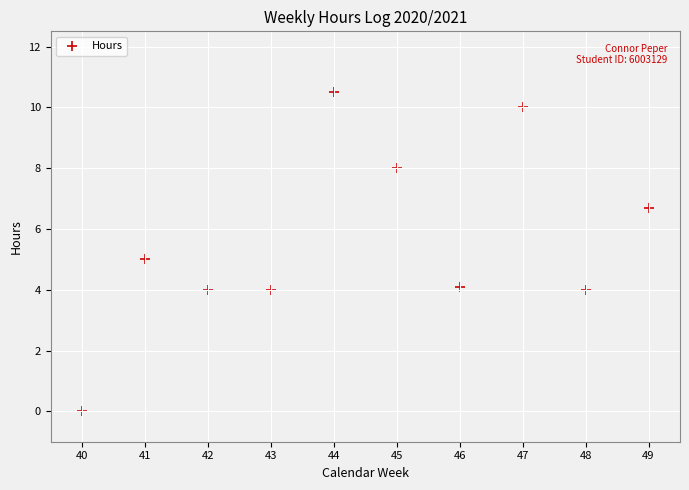

What is the range of Y values (max minus min)?

10.5